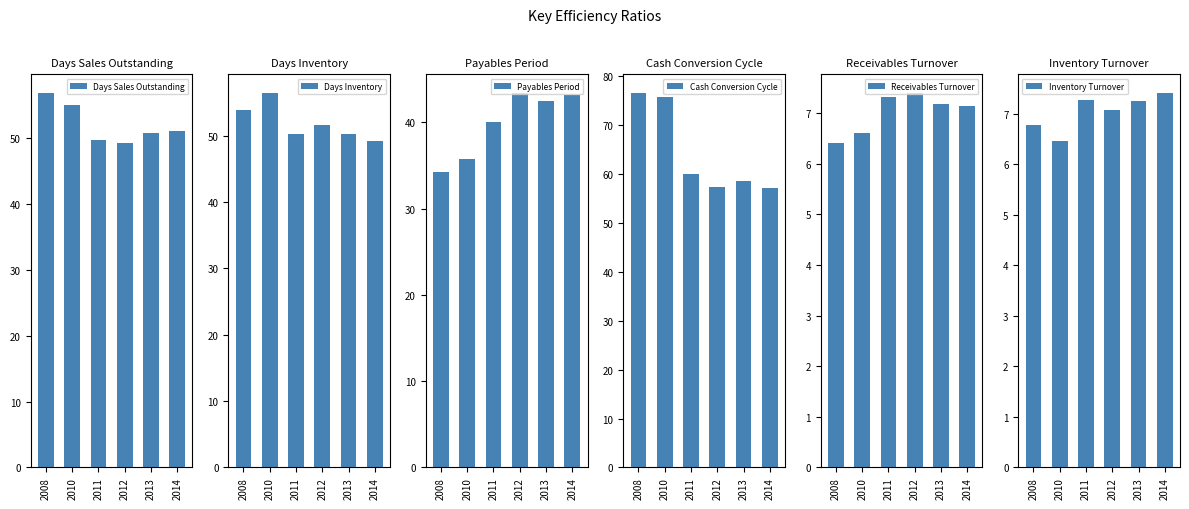

Rank the series at 2010 from highest to lowest value.

Cash Conversion Cycle, Days Inventory, Days Sales Outstanding, Payables Period, Receivables Turnover, Inventory Turnover